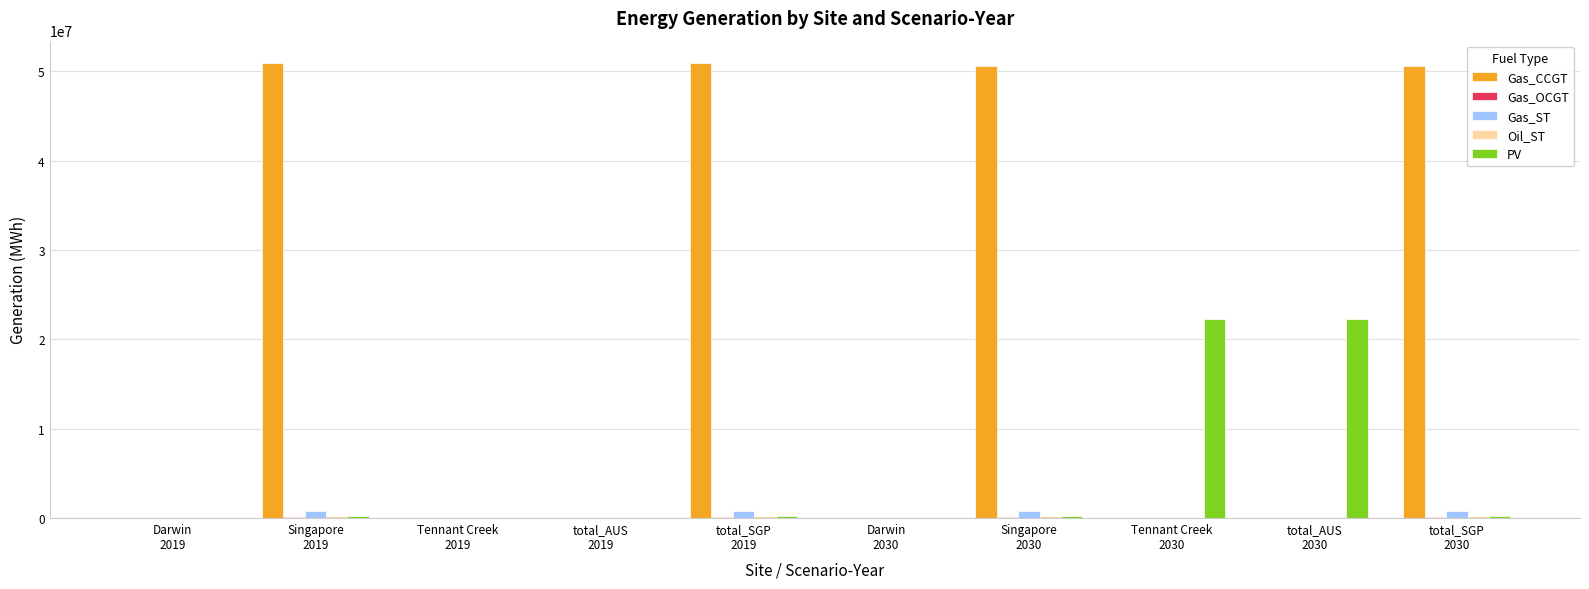

Which series has the largest total across all categories?

Gas_CCGT